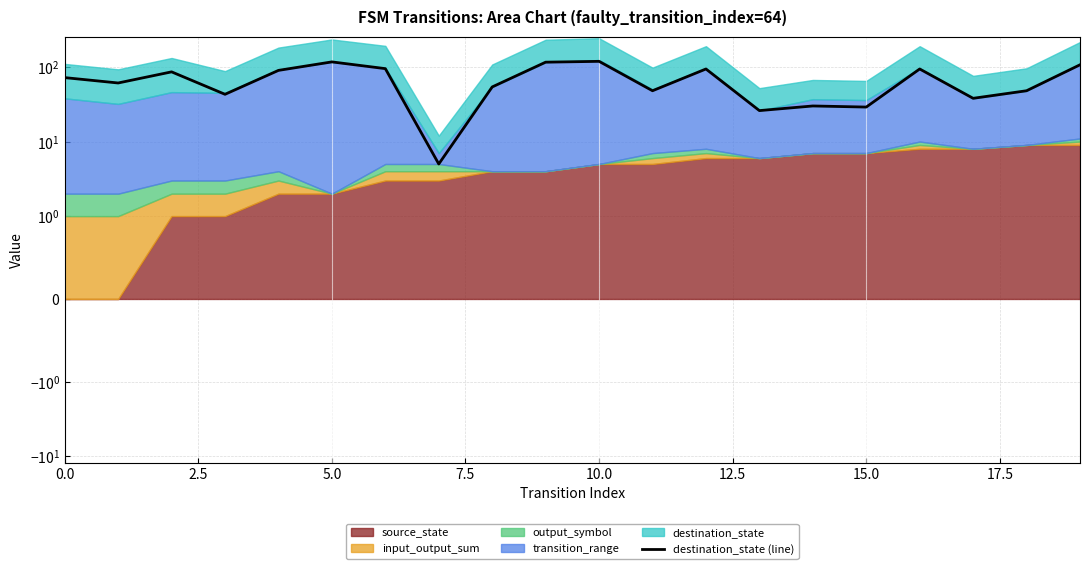

How many interior local peaks (higher than both neighbors) does the data have?

6